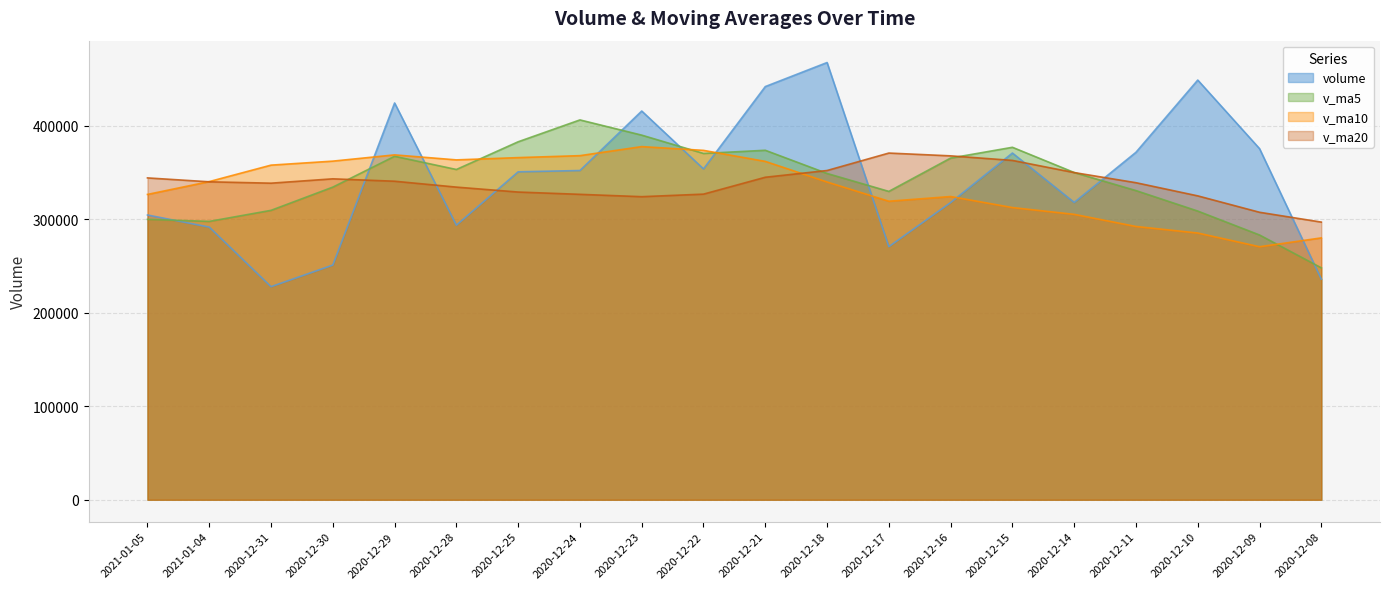

What is the value of the volume point at the 10th from the left?

353969.6